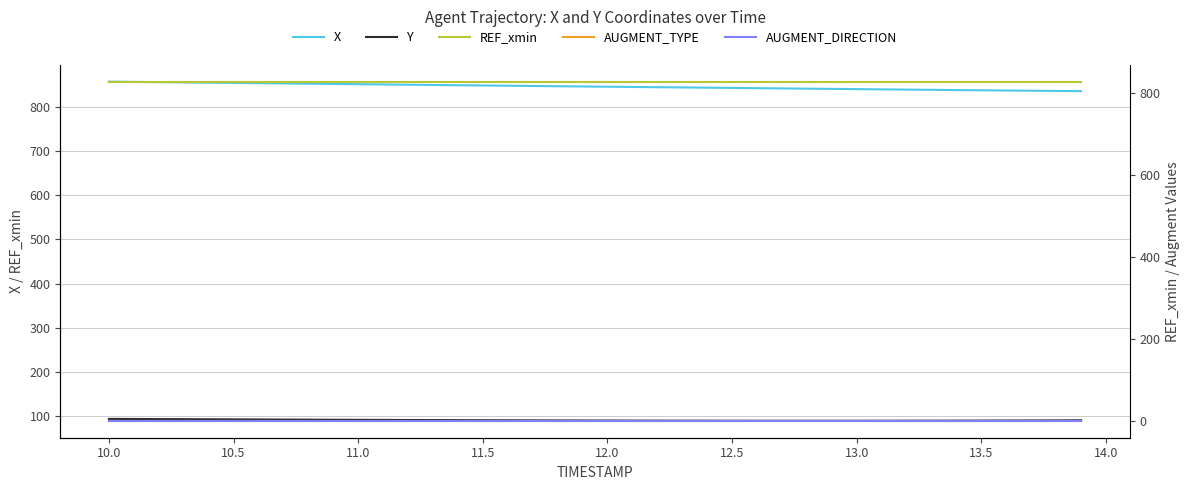

How many data points in Y are above 91?

22